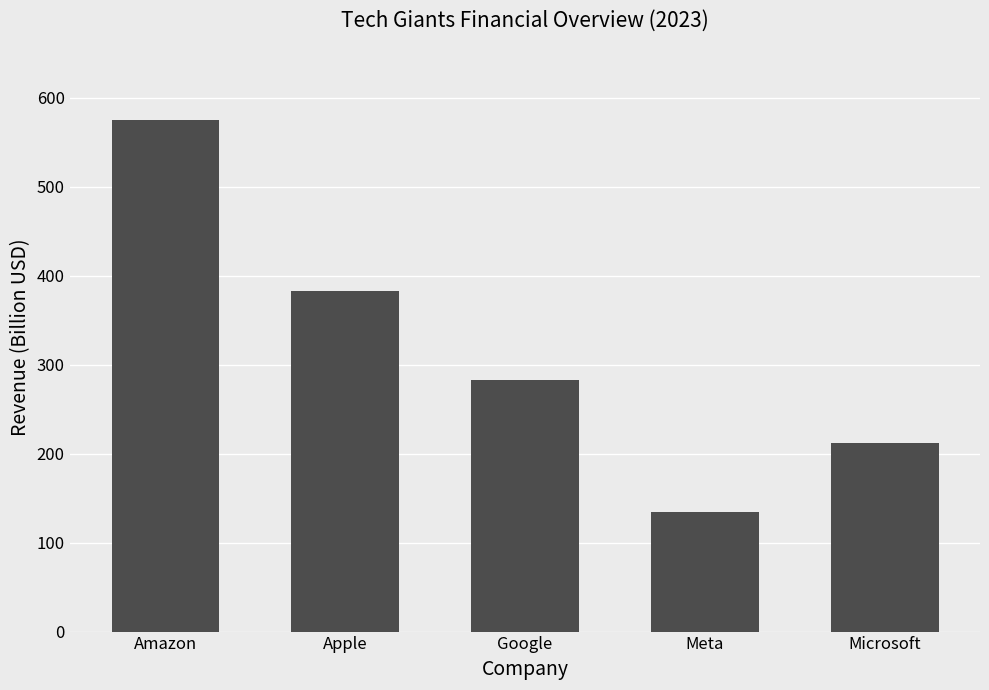

What is the change in value from Apple to Microsoft?

-171.4